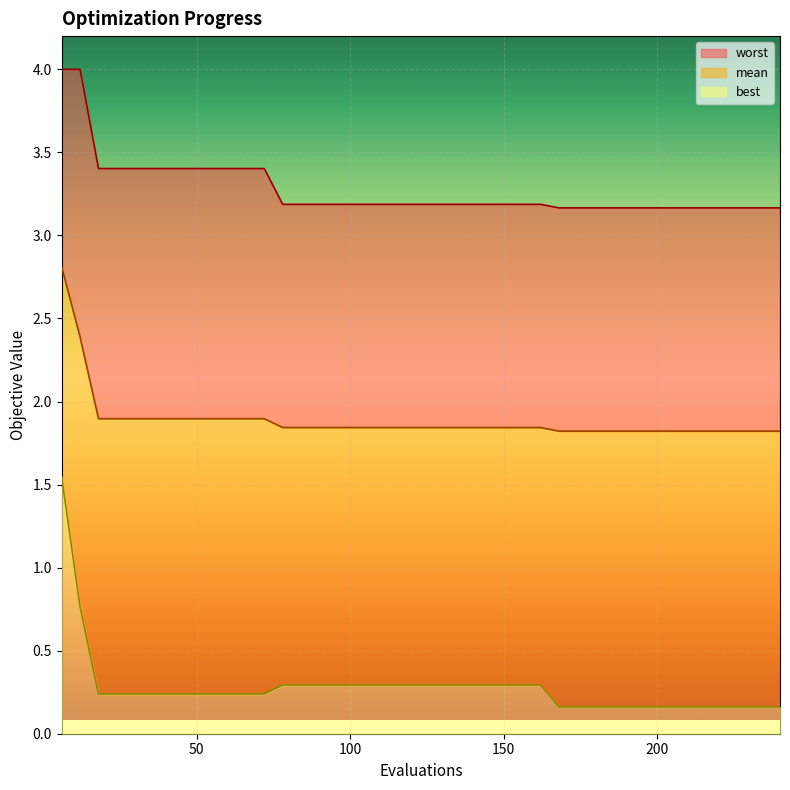

True or false: best_line and mean_line cross at least once.

False